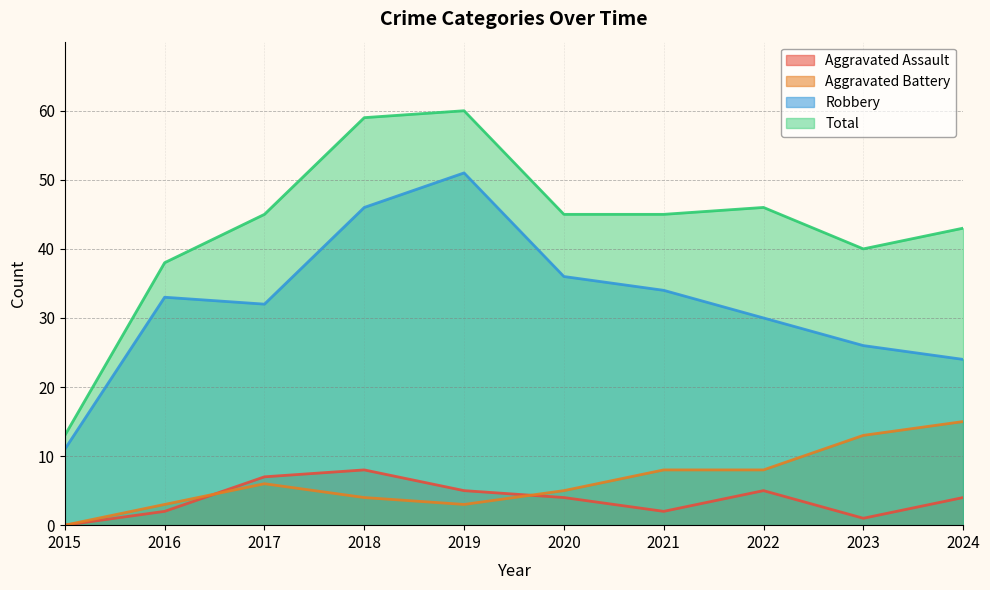

Is the value of Total at 2019 greater than the value of Aggravated Assault at 2015?

Yes